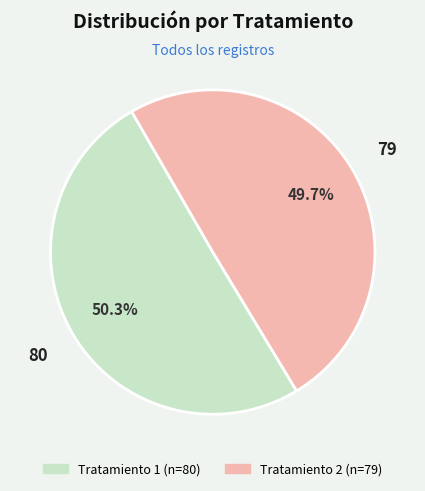

To the nearest percent, what is the average slice percentage?

50%